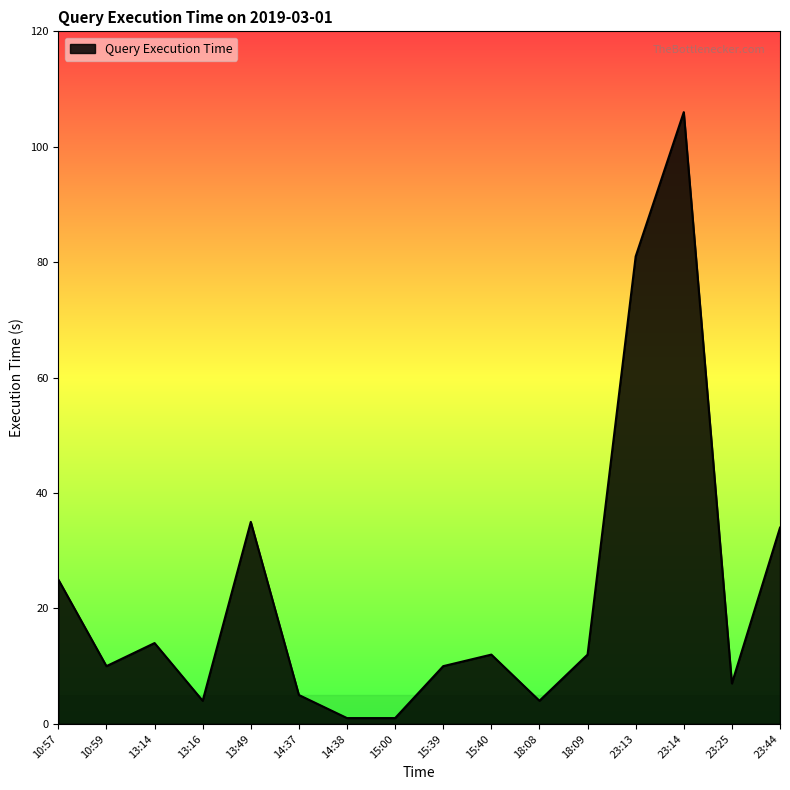

What value does the data have at 14:37?

5